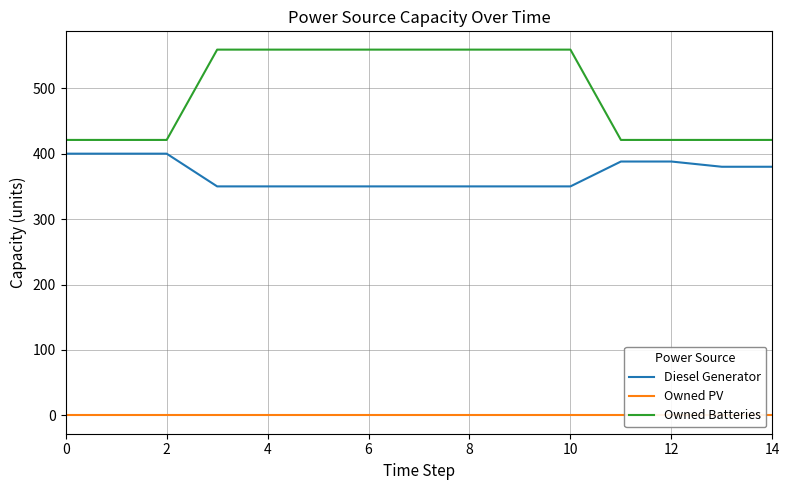

At which category is the sum across all series the highest?

6